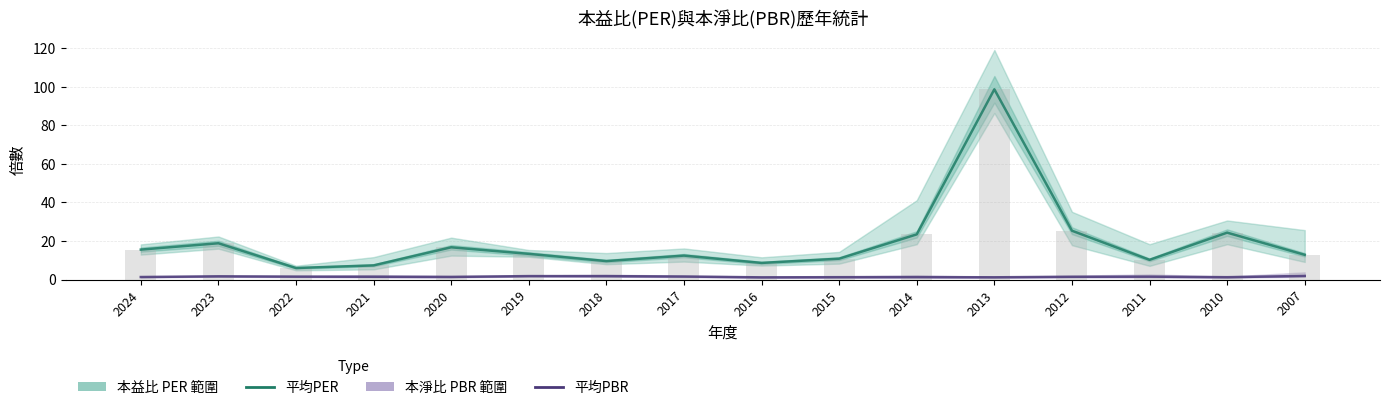

Reading left to right, extract all data points from this chart.

本益比 平均PER: 15.5	18.8	6.0	7.3	16.7	13.3	9.6	12.4	8.6	10.8	23.4	98.6	25.3	10.2	24.3	12.8
本淨比 平均PBR: 1.3	1.6	1.5	1.4	1.4	1.8	1.8	1.6	1.1	1.2	1.2	1.1	1.4	1.5	1.2	1.9
本益比 平均(柱): 15.5	18.8	6.0	7.3	16.7	13.3	9.6	12.4	8.6	10.8	23.4	98.6	25.3	10.2	24.3	12.8